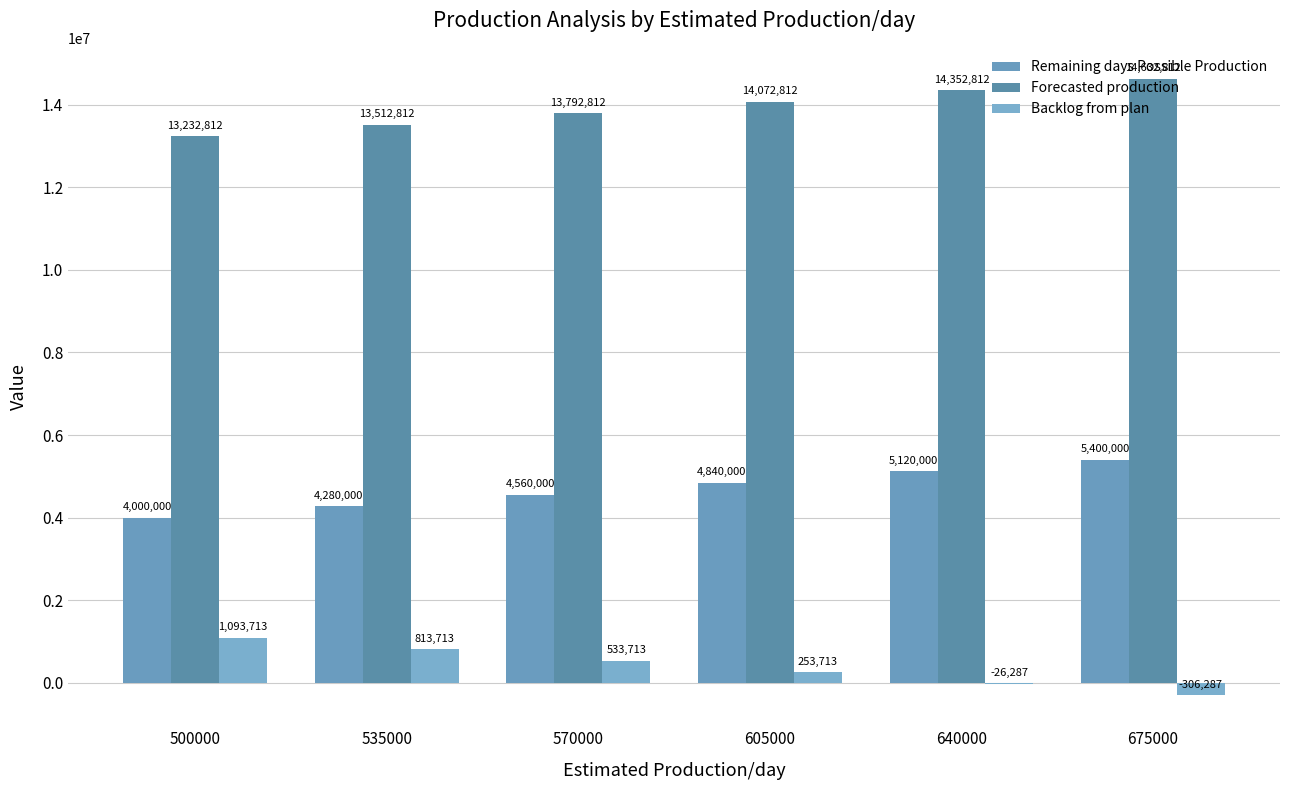

What is the difference between the second highest and second lowest values in the Backlog from plan series?

840000